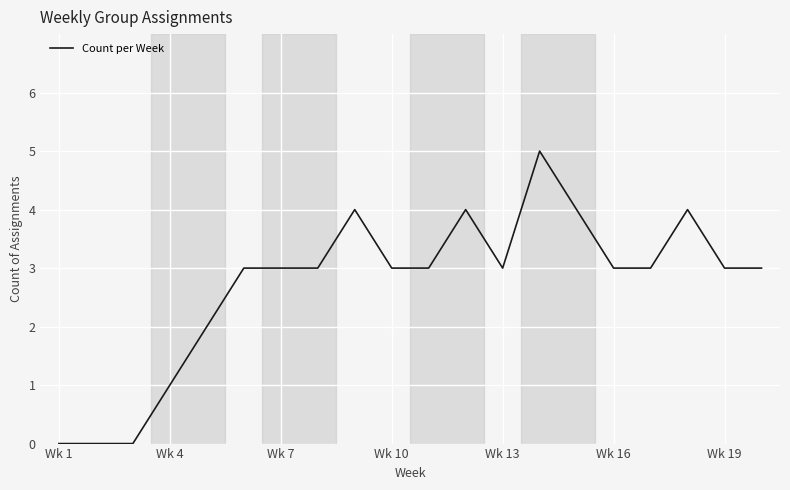

What is the maximum value shown in the chart?

5